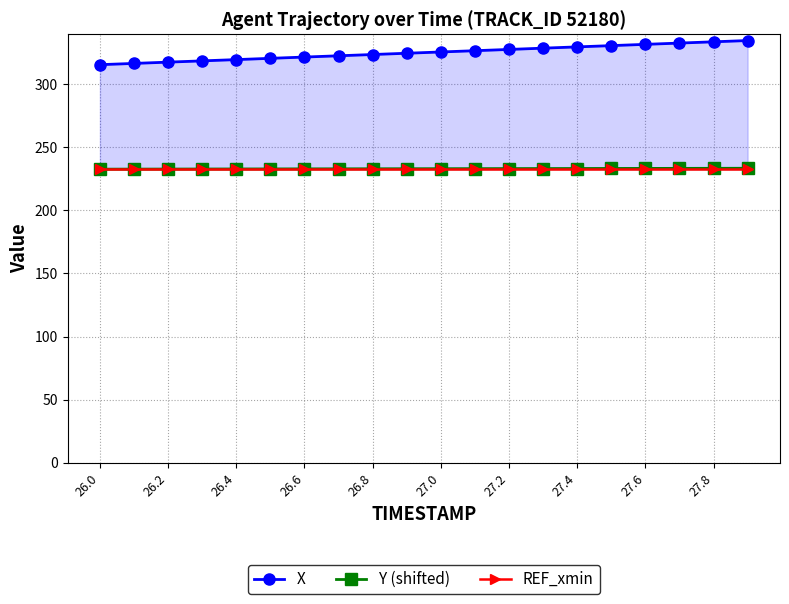

True or false: Y (shifted) has a value of 342.3 at 26.4.

False